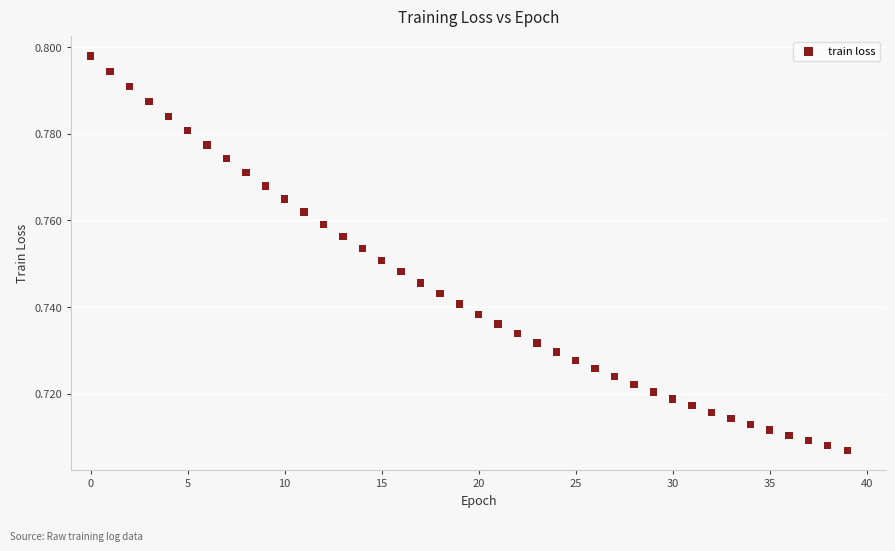

How many data points are displayed?

40